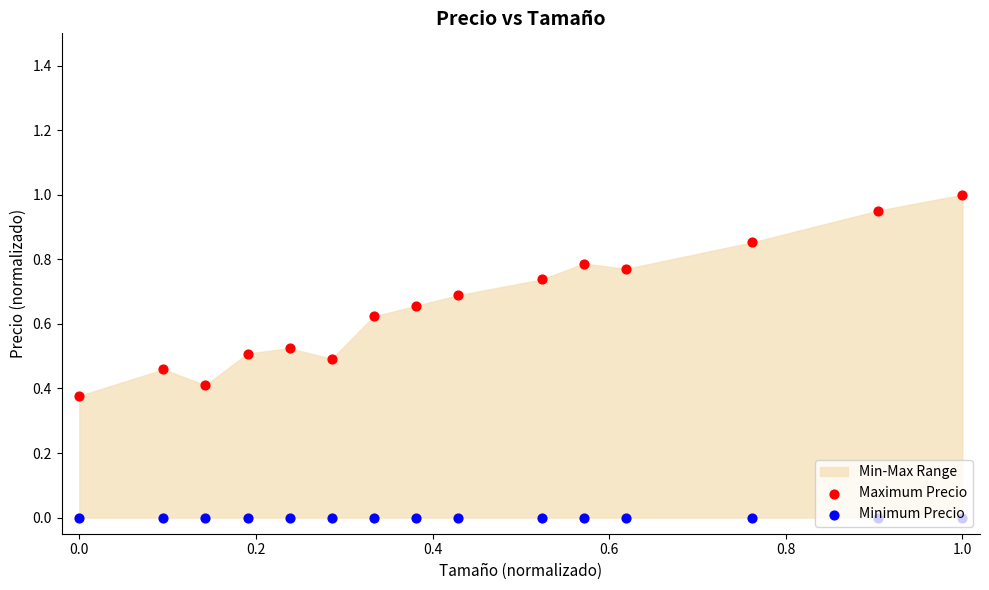

What is the total value across all series at 0.4?

0.5